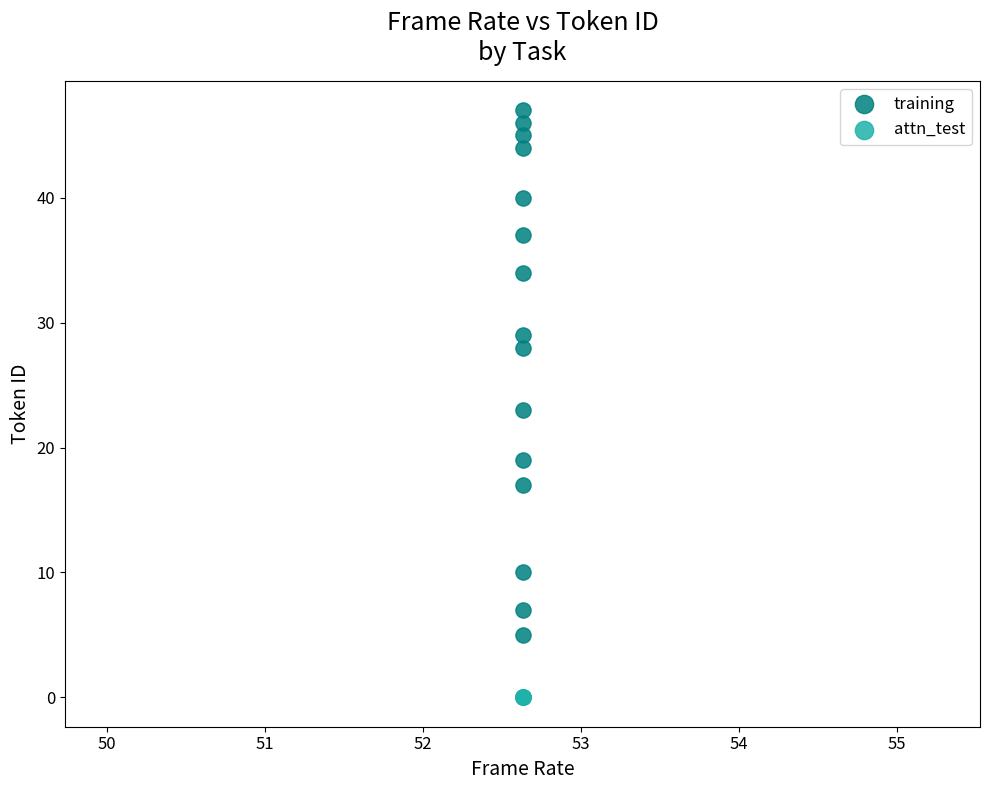

Which series contains the highest Y value?

training